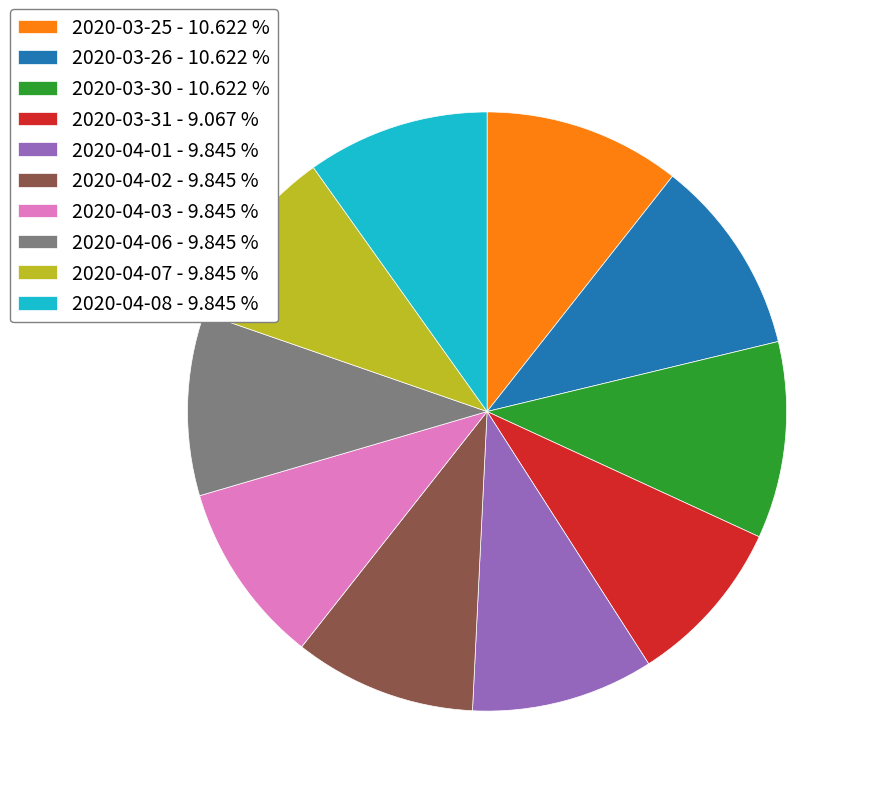

Combined, do 2020-04-03 - 9.845 % and 2020-04-06 - 9.845 % account for over 50%?

No